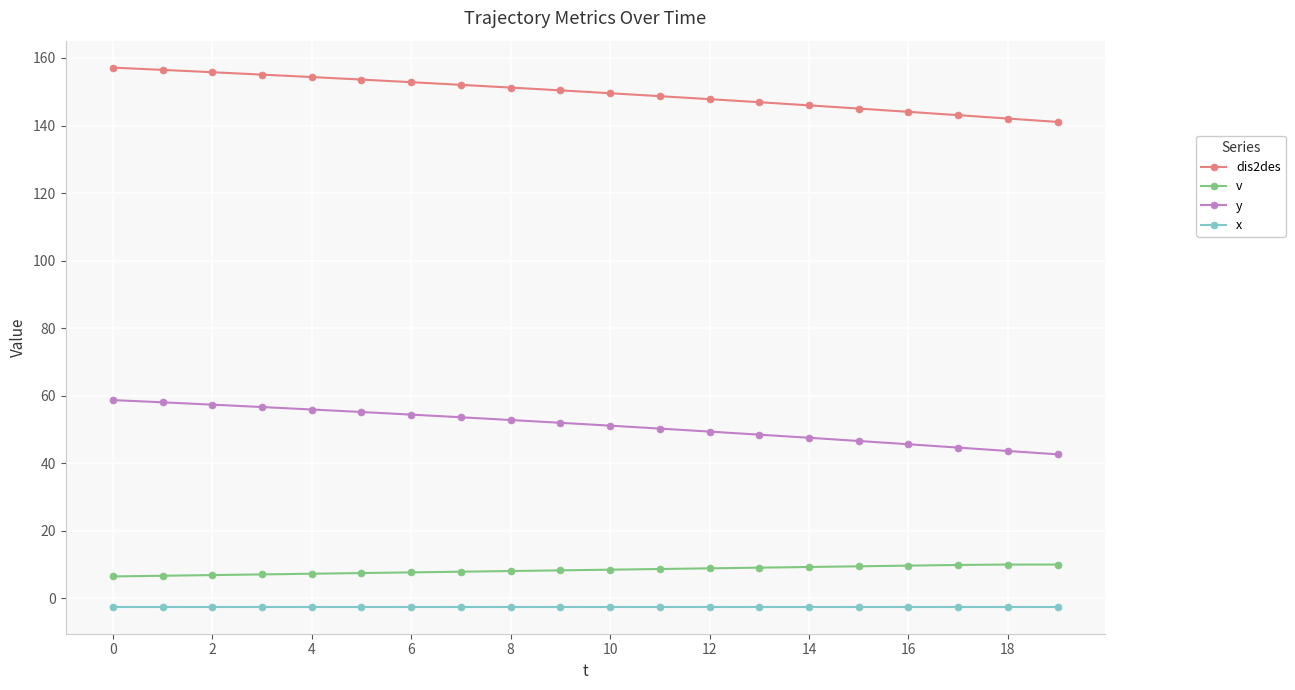

What is the difference between the maximum and minimum values in the dis2des series?

16.1